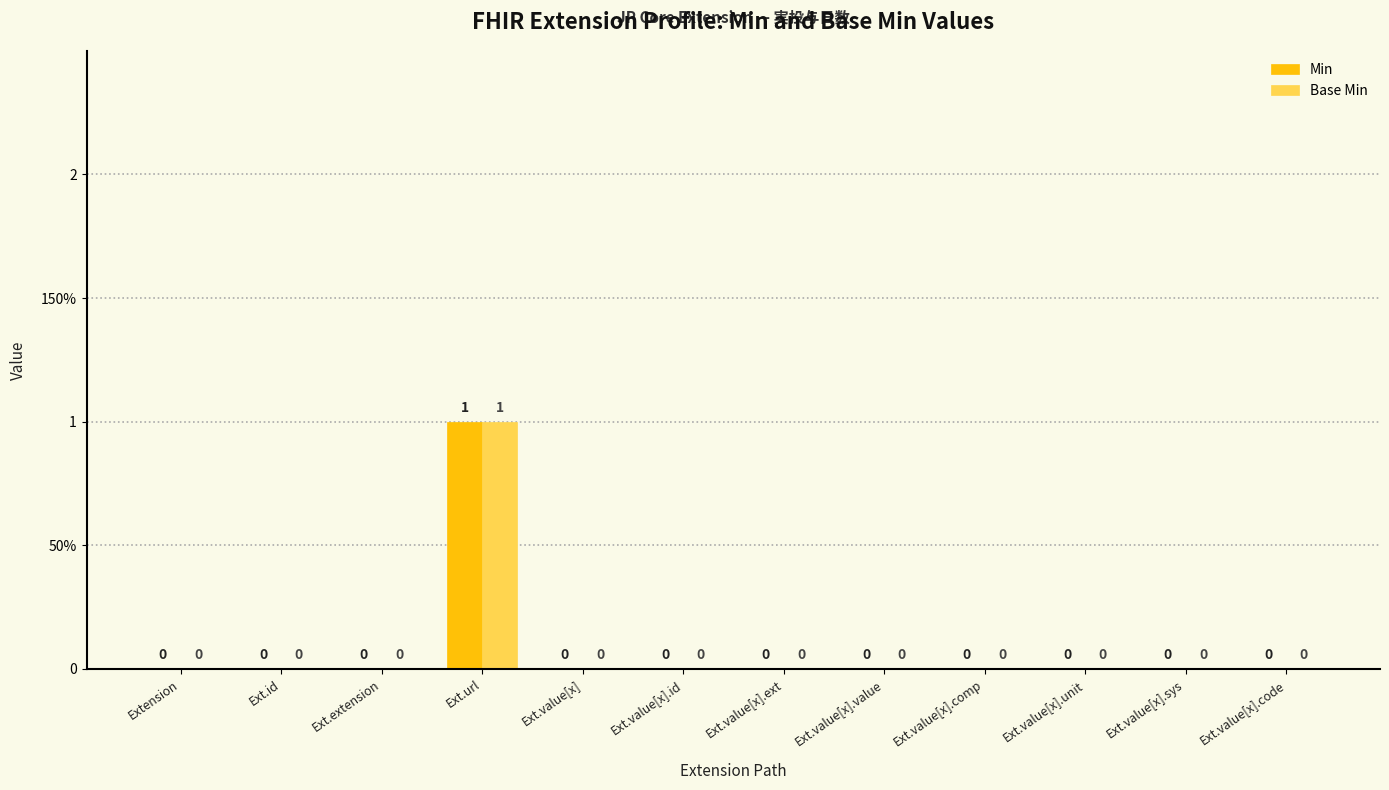

Are the bars horizontal?

No